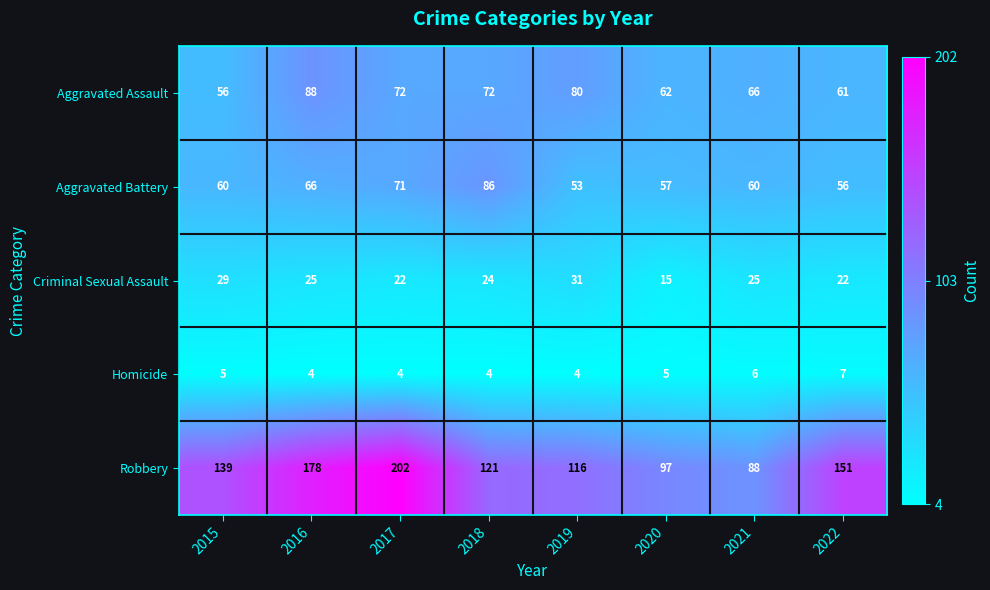

Rank the series at 2018 from highest to lowest value.

Robbery, Aggravated Battery, Aggravated Assault, Criminal Sexual Assault, Homicide